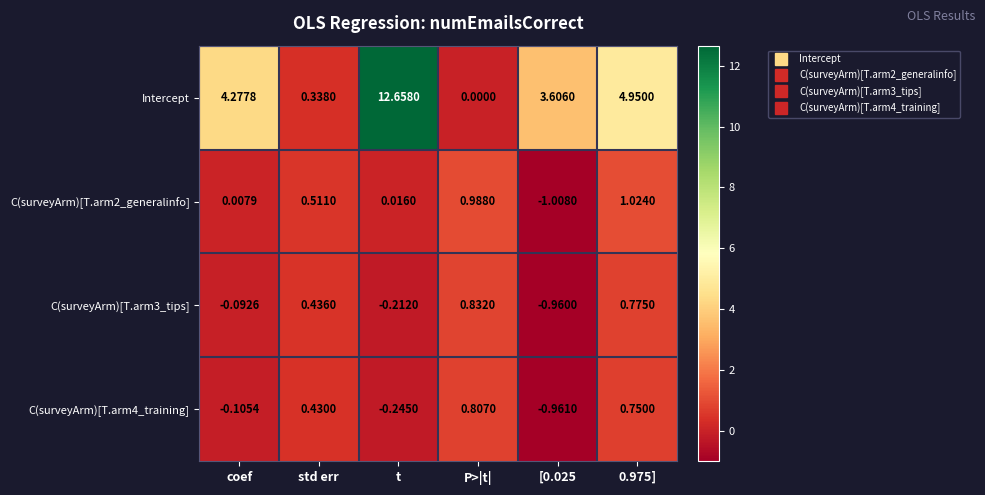

How many data points does each series have?

6